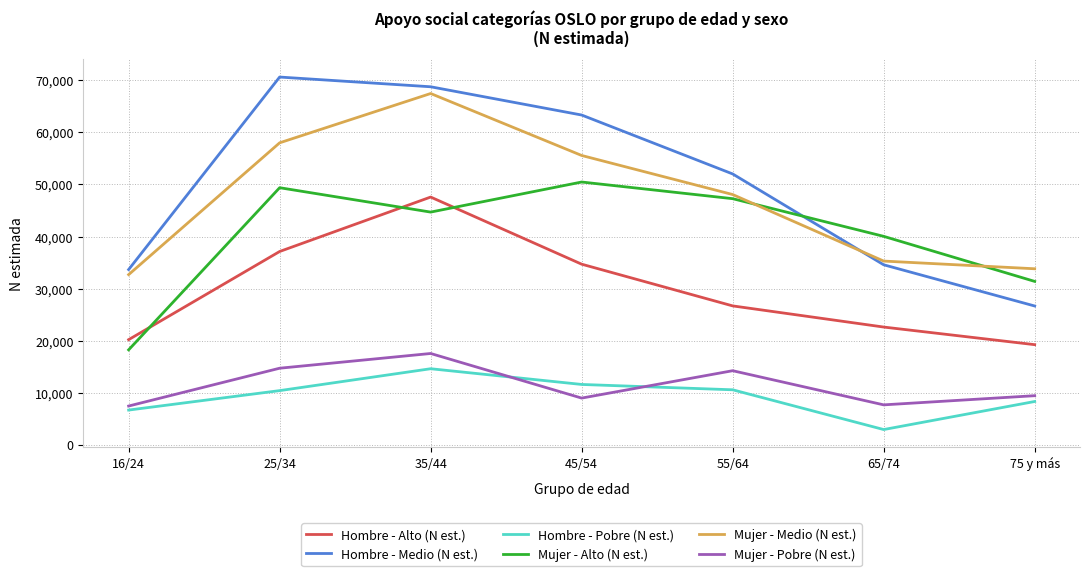

What is the difference between the highest and lowest values at 35/44?

54144